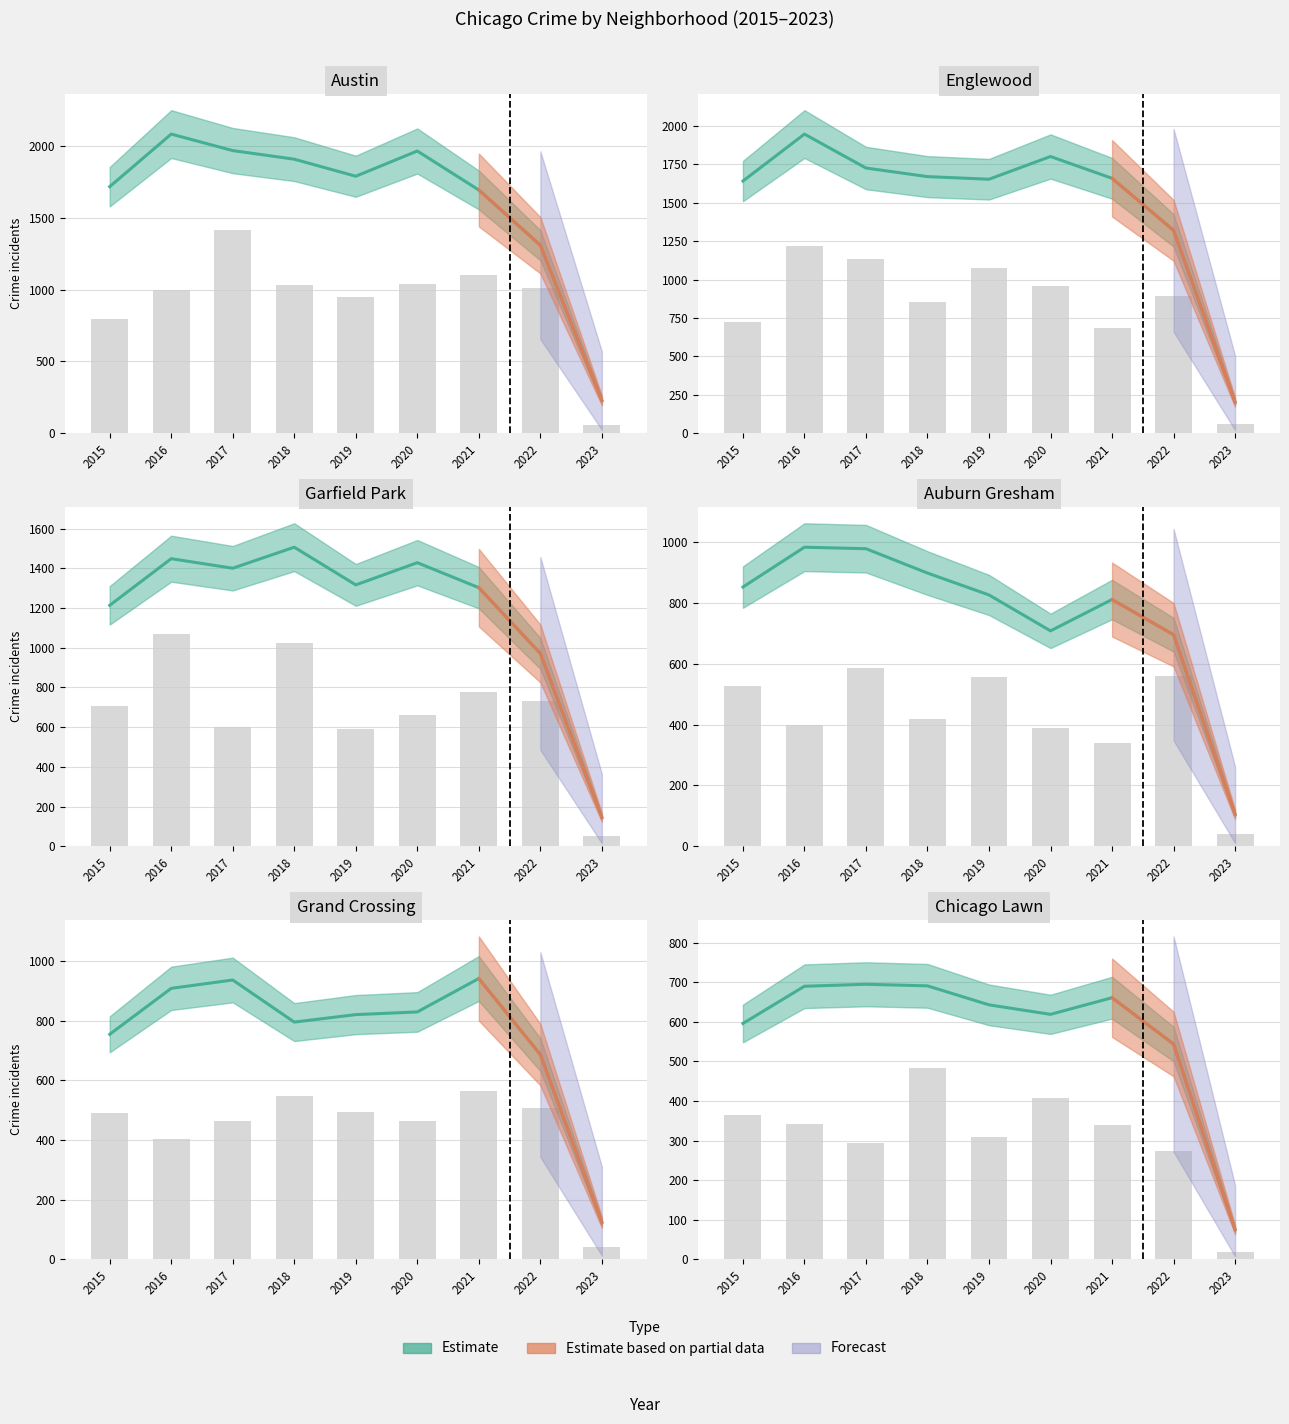

At how many categories does at least one series exceed 1229?

8